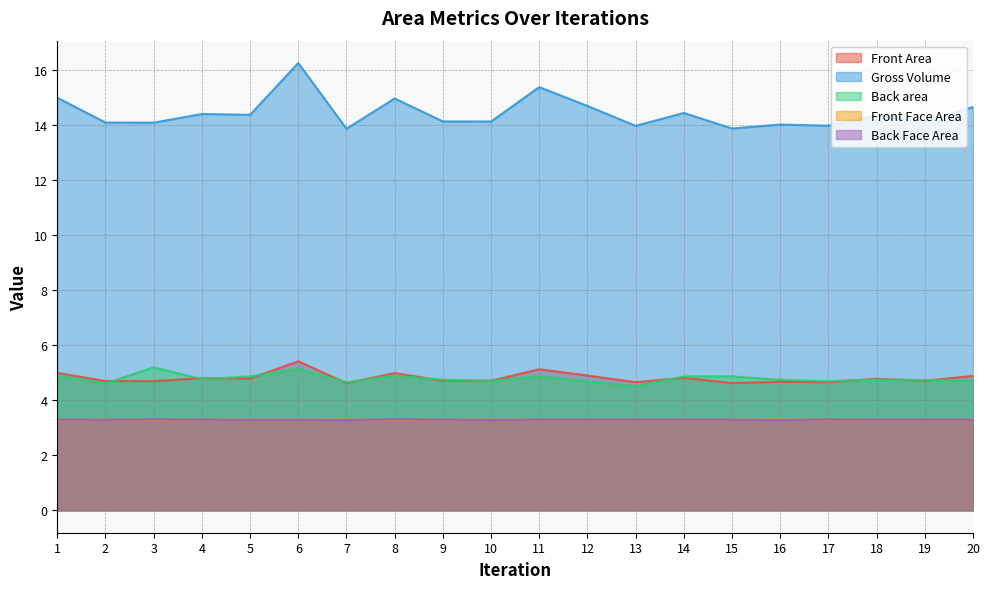

At which category does the chart reach its peak across all series?

6